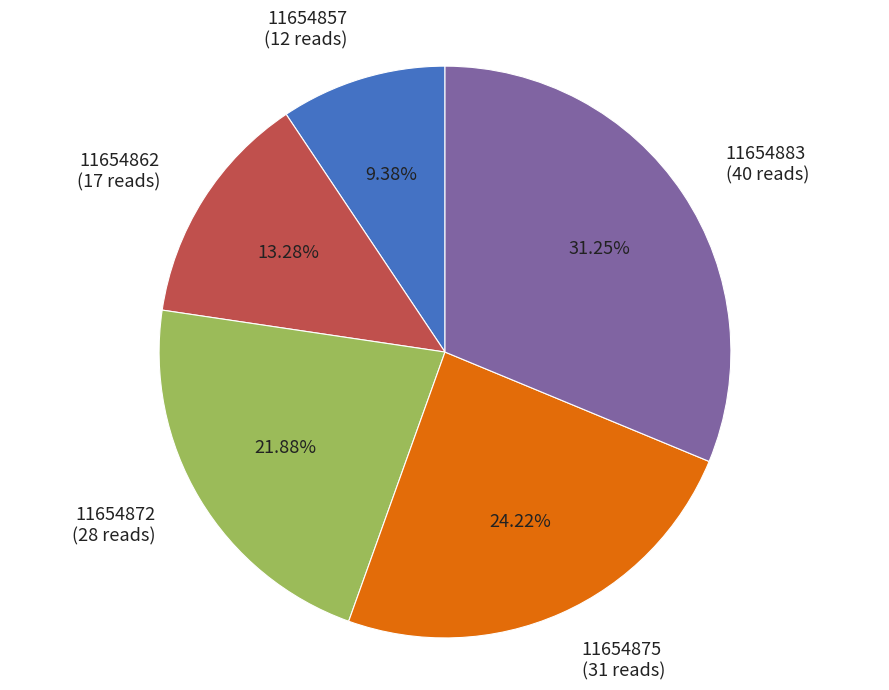

What percentage is the 11654883 slice, to the nearest percent?

31%